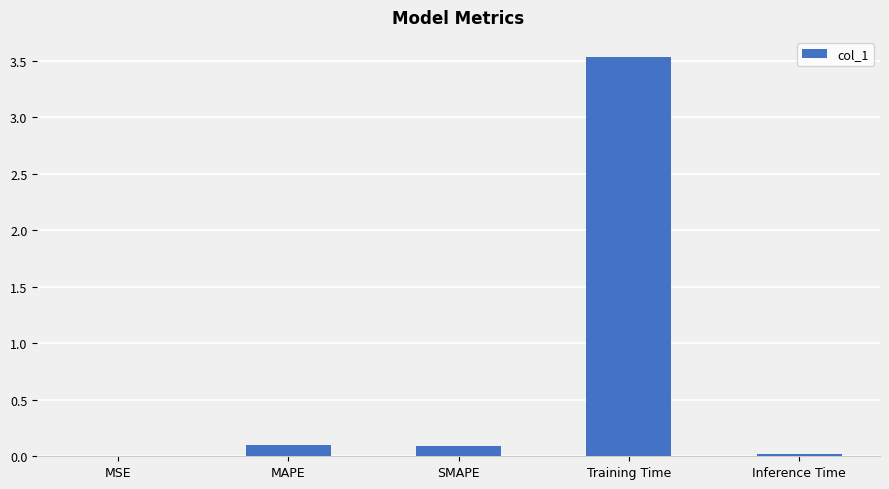

Are the bars horizontal?

No